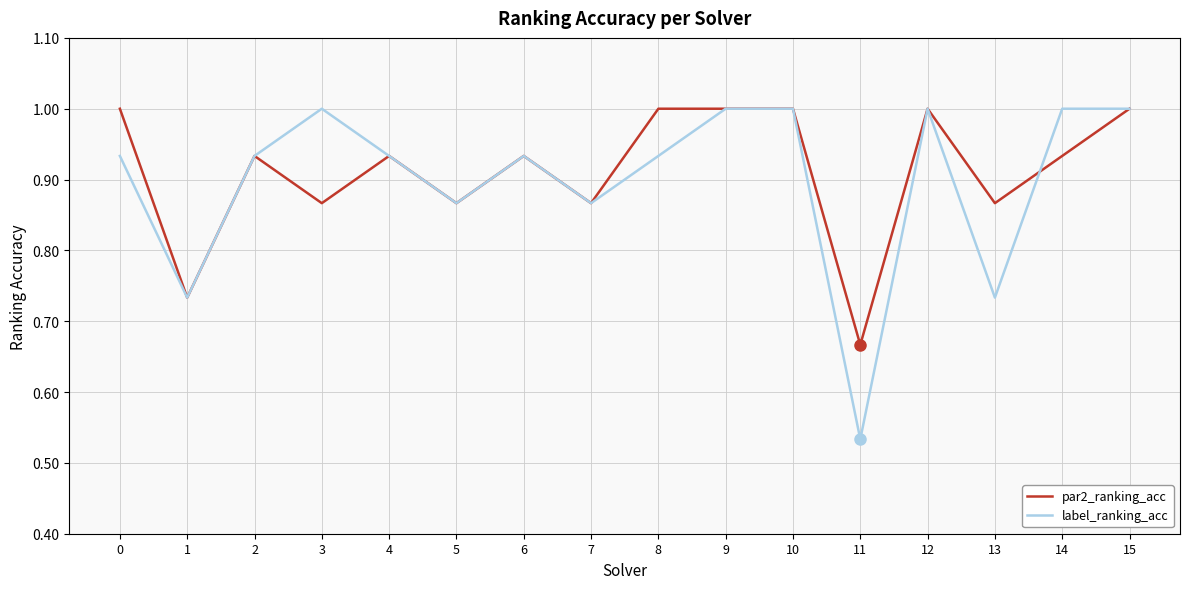

At which category does par2_ranking_acc reach its first local valley?

1